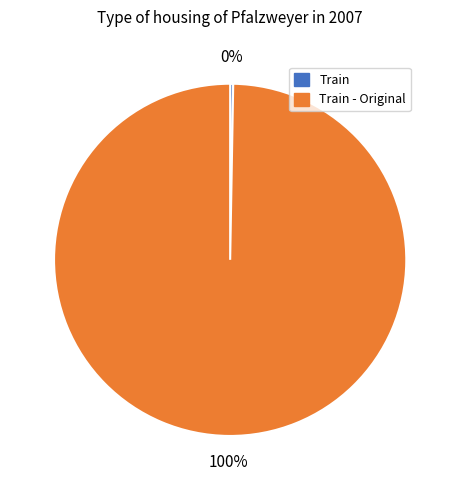

To the nearest percent, what is the average slice percentage?

50%